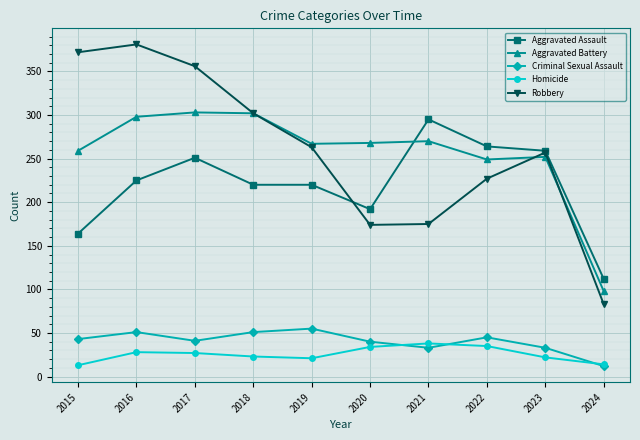

The Aggravated Battery series shows 102 at 2020. True or false?

False